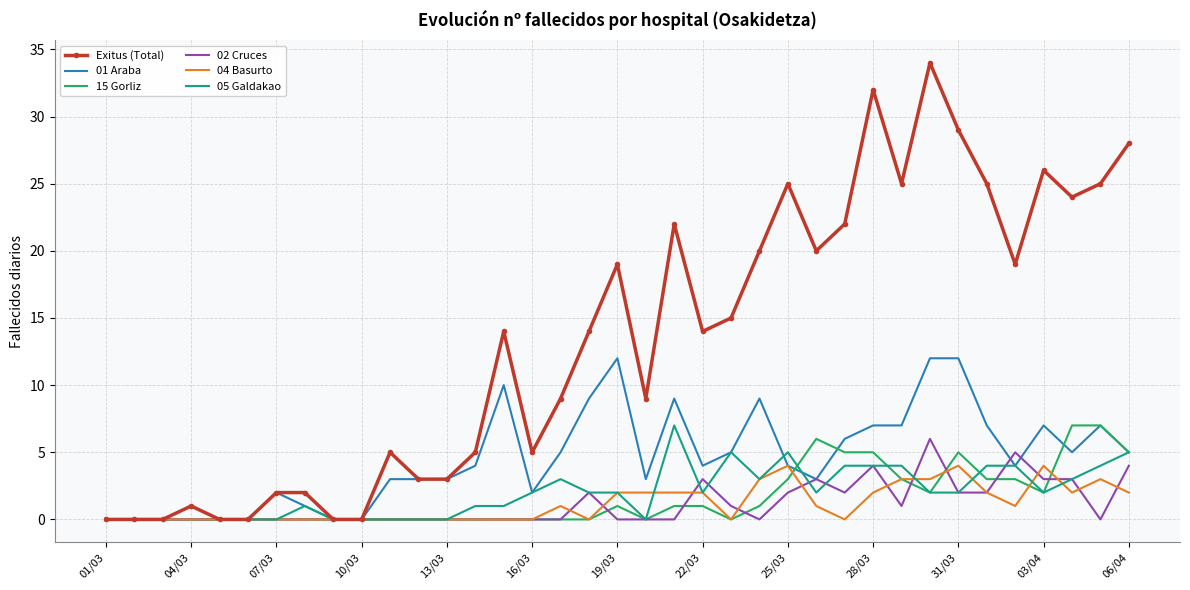

Which series has the widest spread of values?

Exitus (Total)